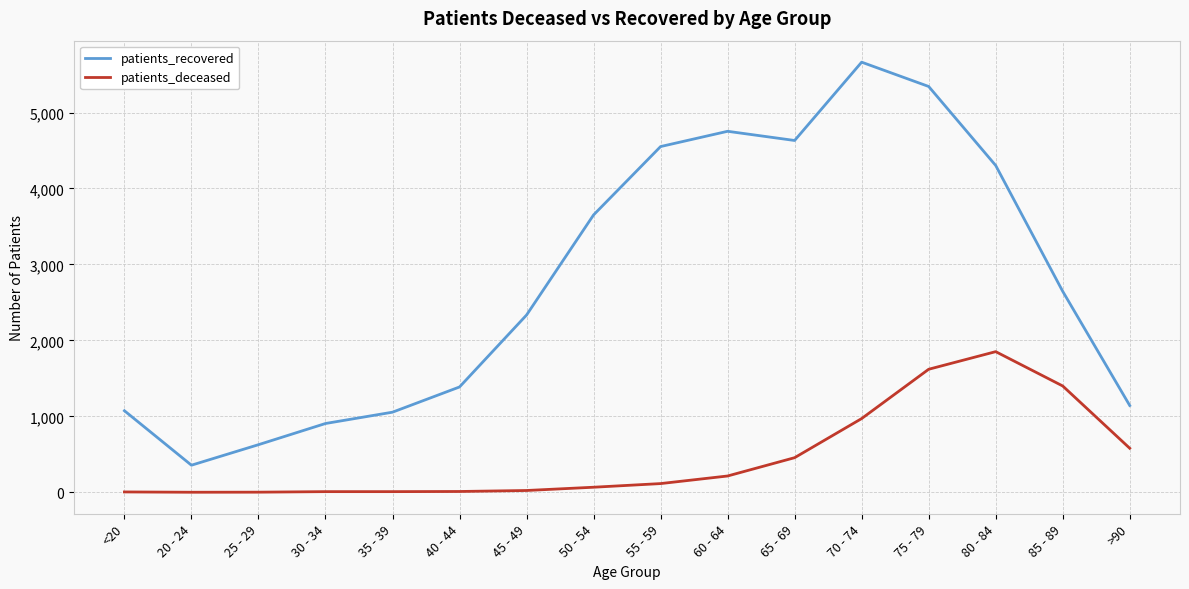

At 20 - 24, list the series in order from smallest to largest.

patients_deceased, patients_recovered